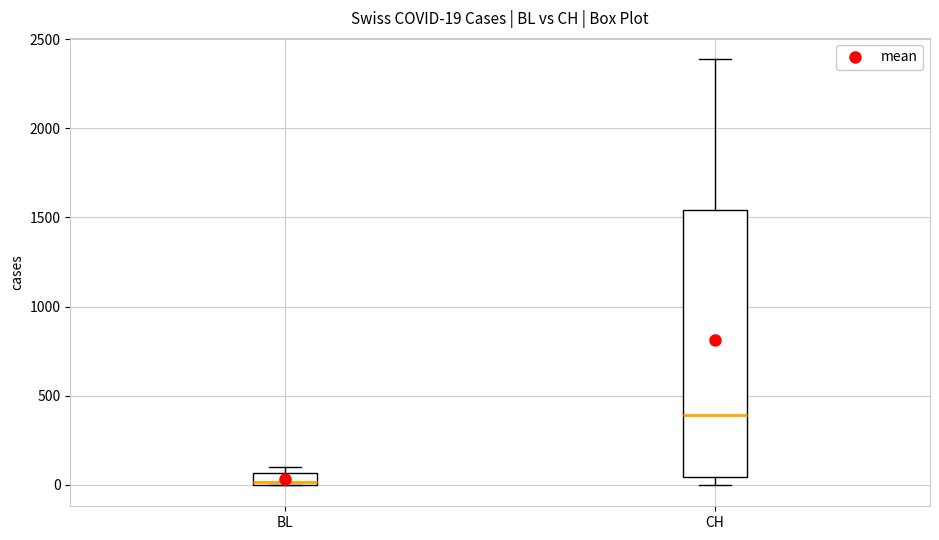

Which box's median line is the lowest?

BL